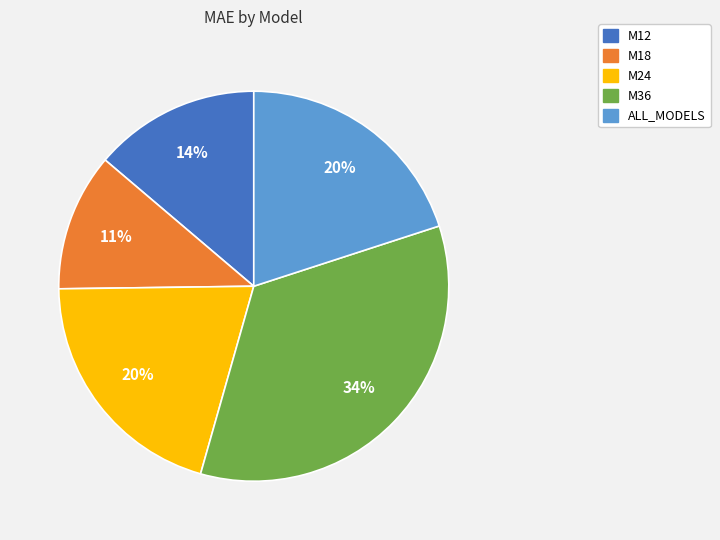

Is there any slice that represents more than half of the pie?

No